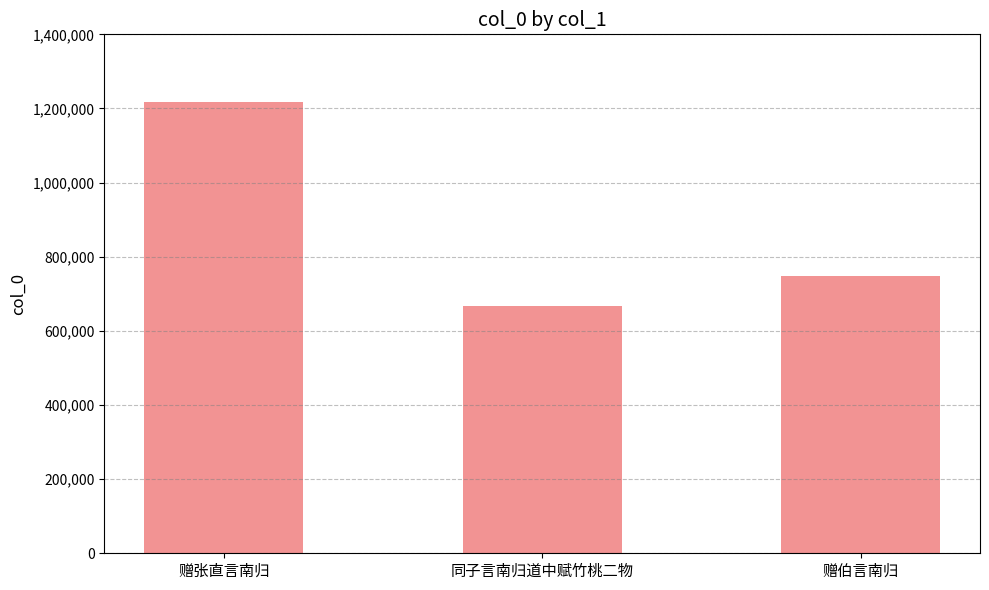

List the labels in order of value, largest first.

赠张直言南归, 赠伯言南归, 同子言南归道中赋竹桃二物